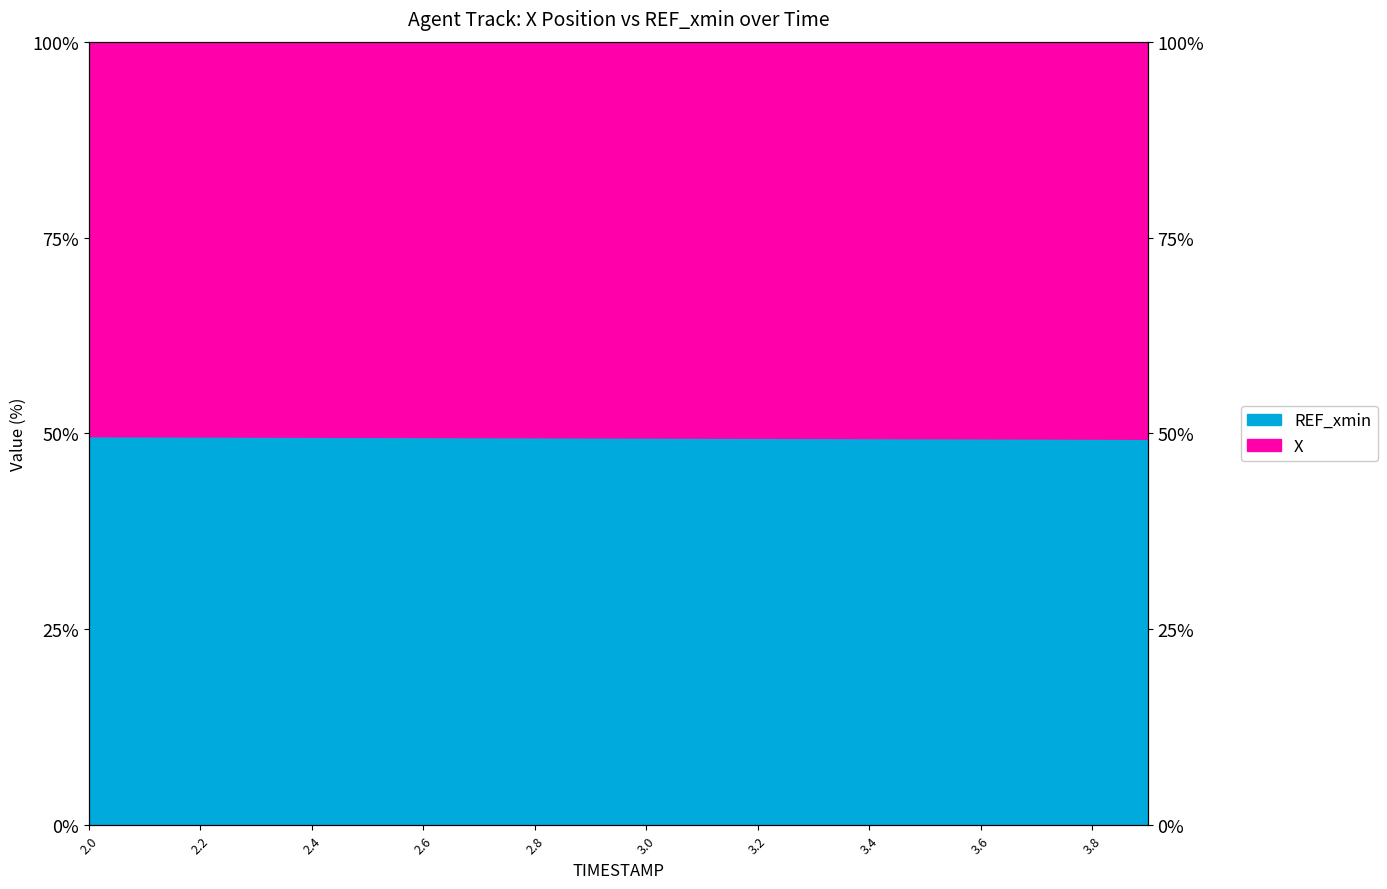

How many categories are shown in the chart?

20